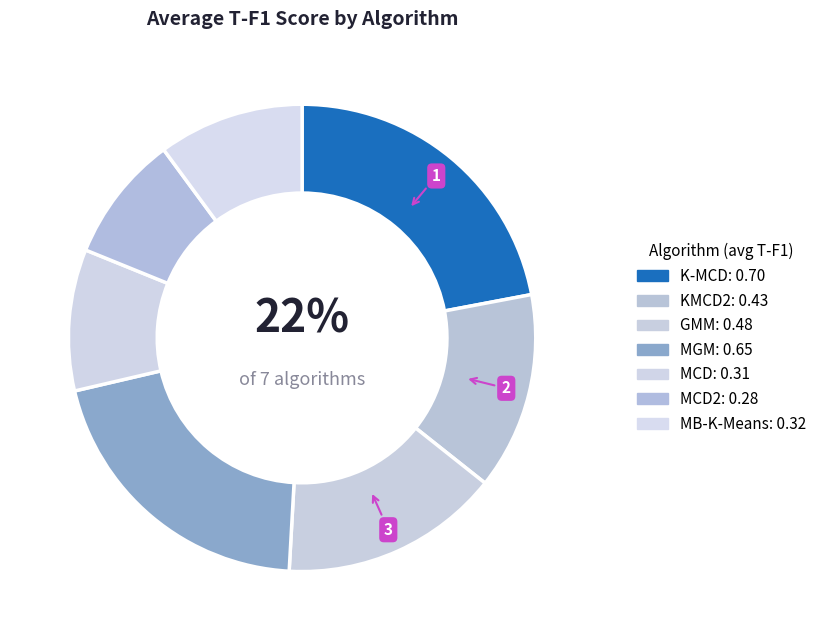

How many segments does this pie chart have?

7